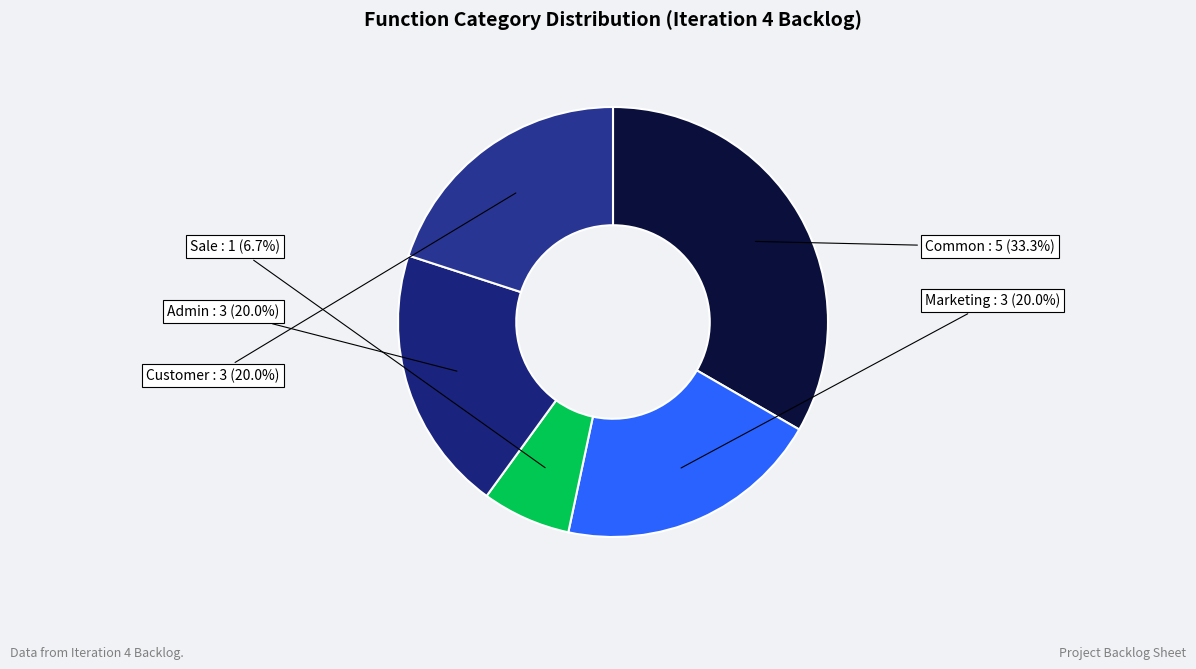

What percentage is NOT represented by Marketing?

80.0%